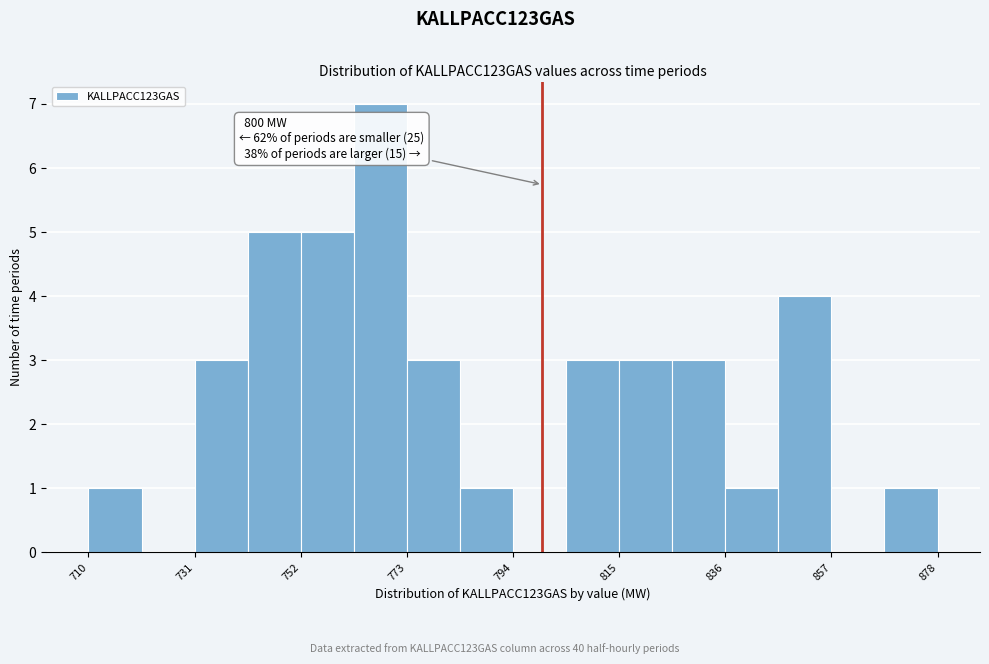

Read against the x-axis, roughly where is the centre of the tallest bar?

770